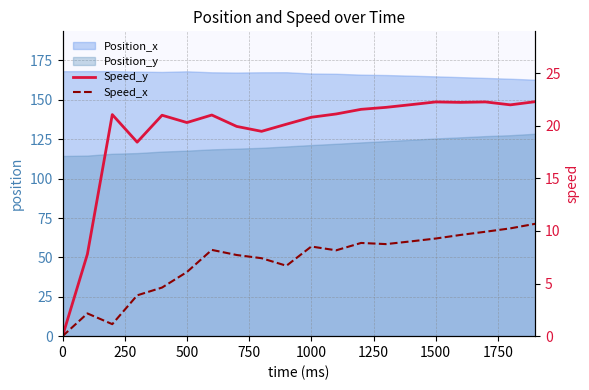

At how many categories does at least one series exceed 16?

18